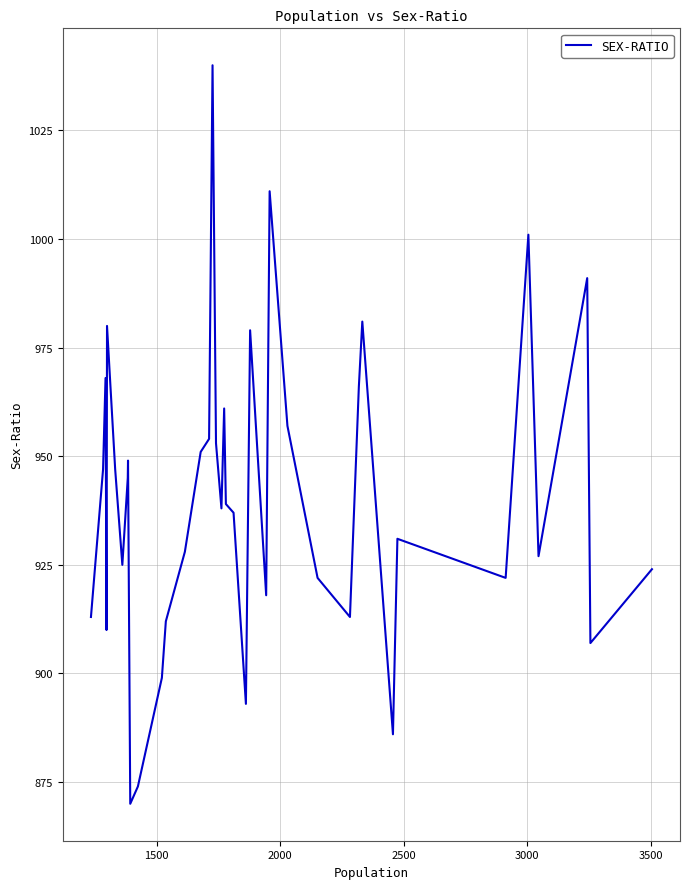

Is it true that the value at 1000 is 345?

False